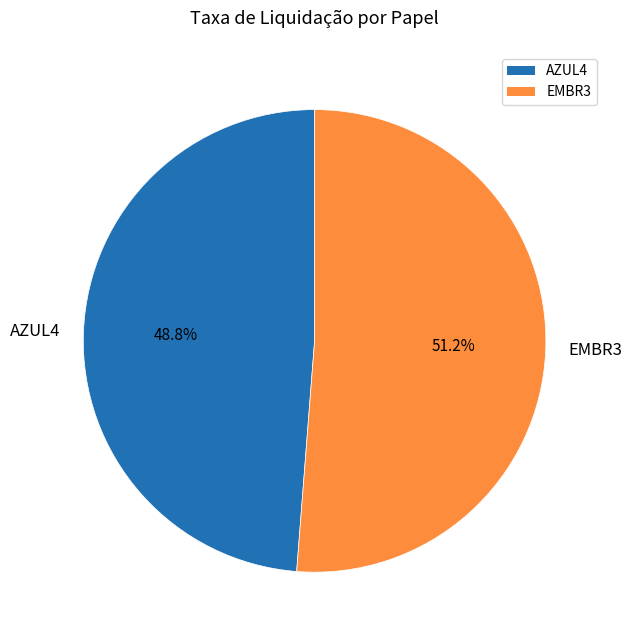

Do AZUL4 and EMBR3 together represent more than half of the pie?

Yes